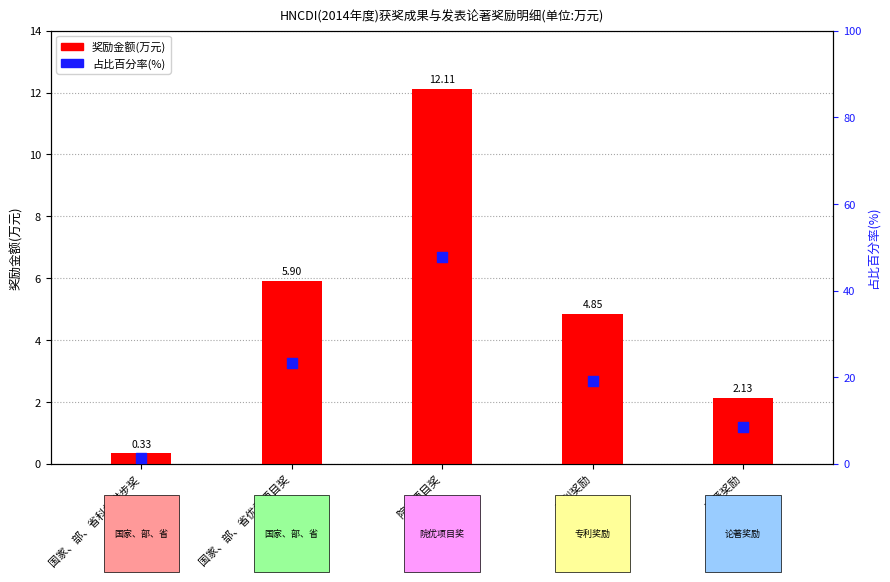

Which series contains the highest Y value?

占比百分率(%)